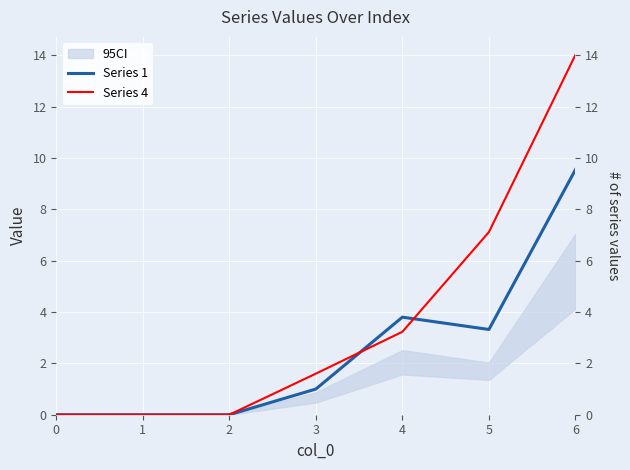

How many intersections are there between Series 1 and Series 4?

2